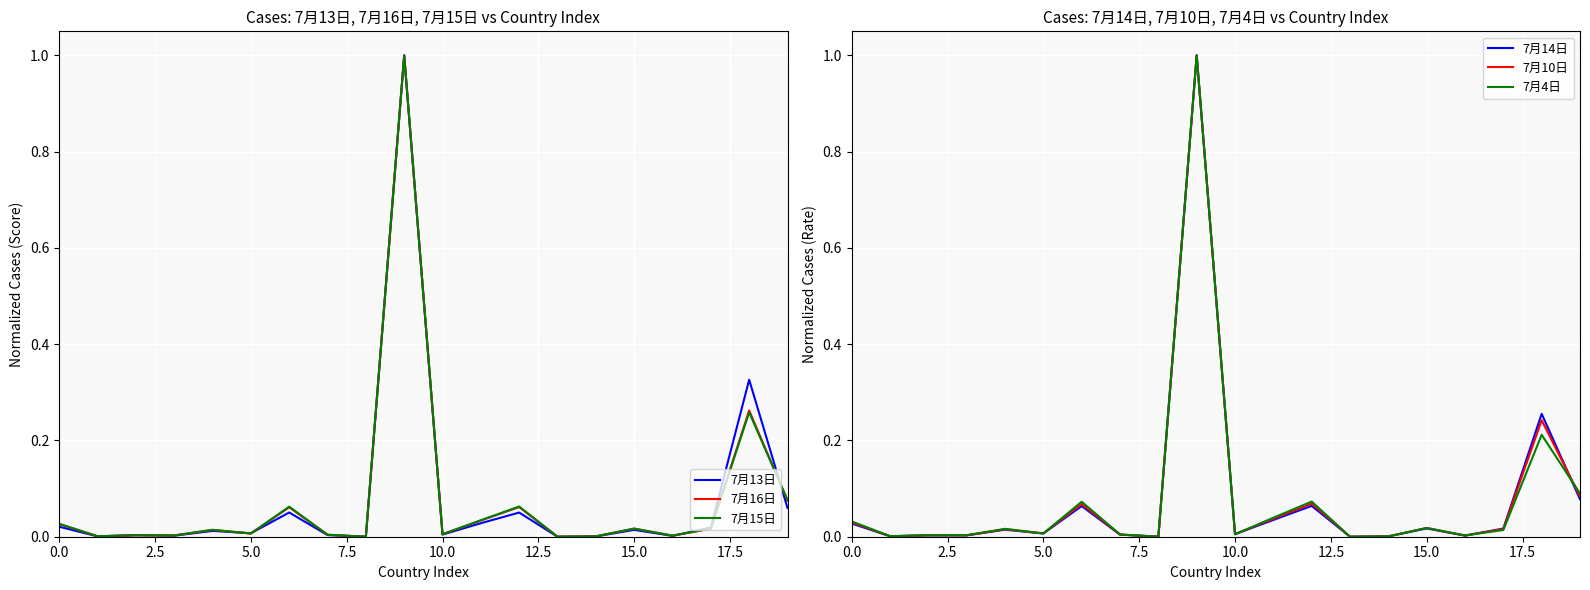

True or false: 7月16日 has a value of 0.0 at 17.

True